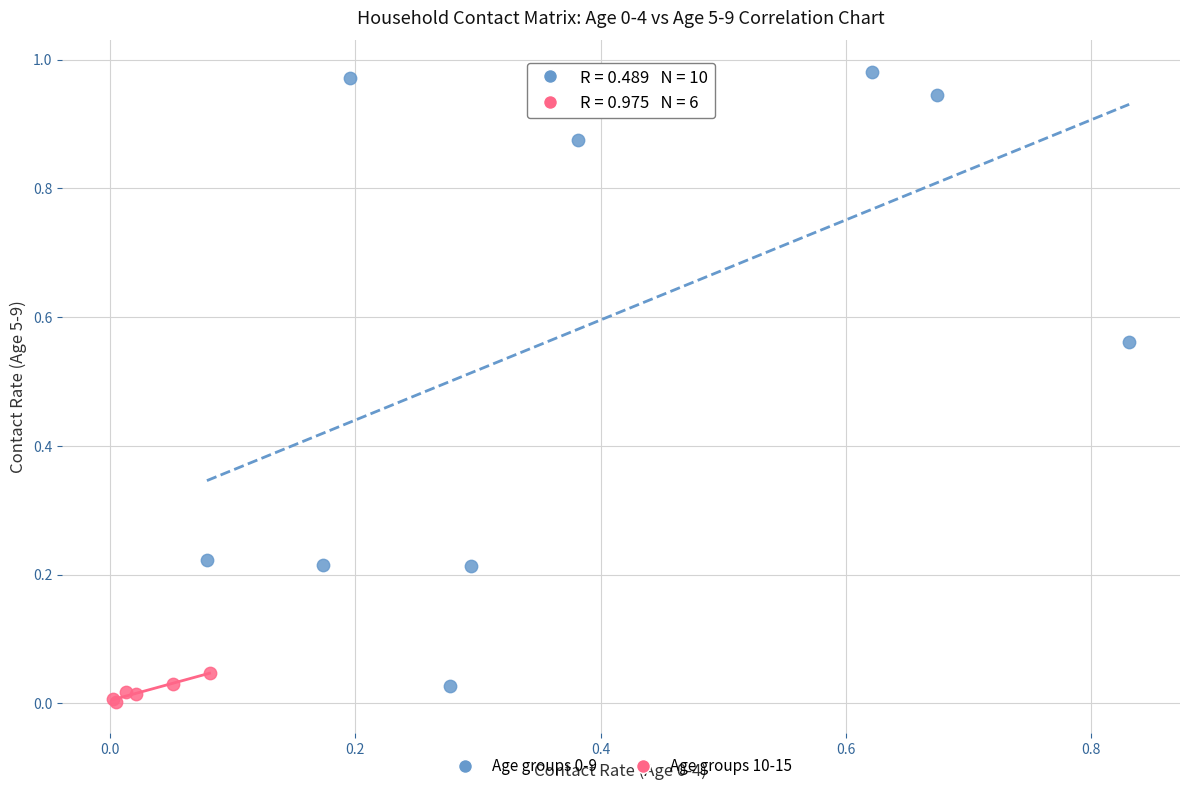

Which series reaches the minimum Y coordinate?

Age groups 10-15